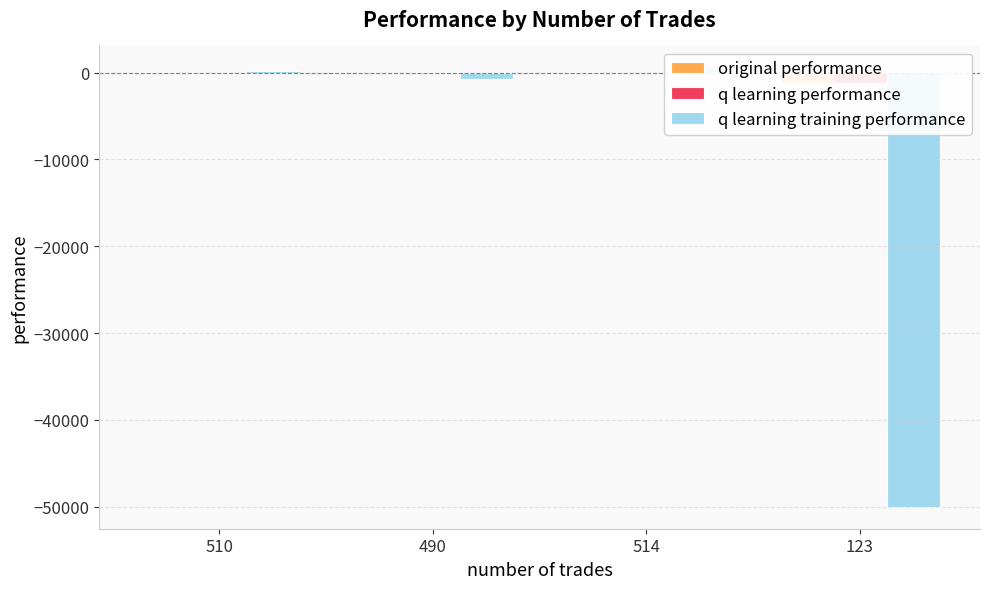

Is the value of q learning training performance at 510 greater than the value of q learning performance at 490?

Yes